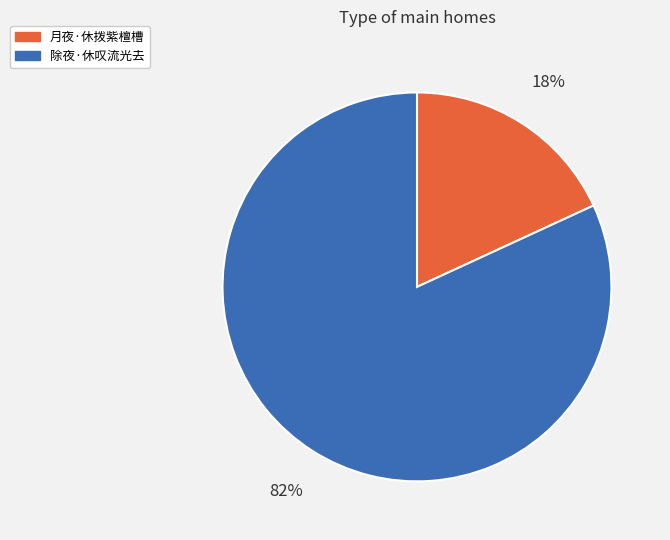

To the nearest percent, what percentage of the pie is 除夜·休叹流光去?

82%